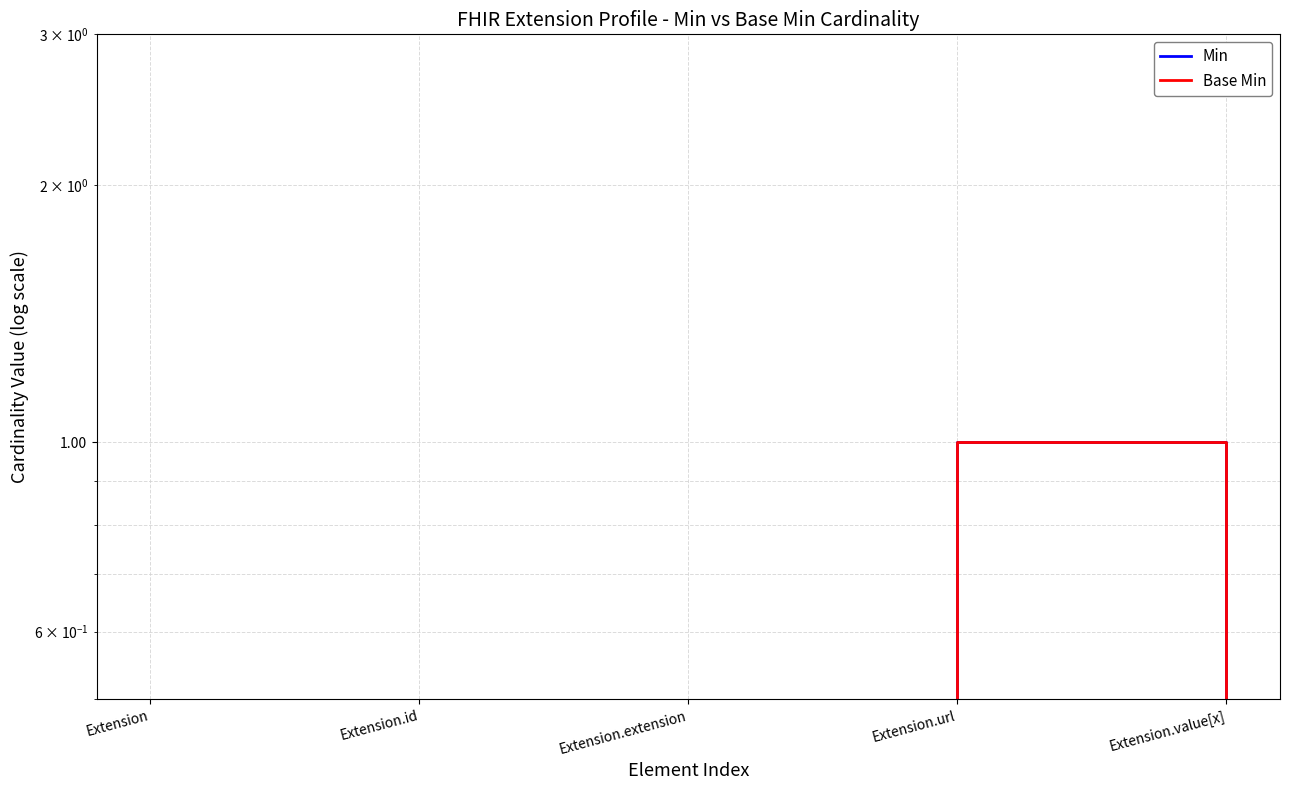

Which has a higher value, Extension or Extension.url?

Extension.url